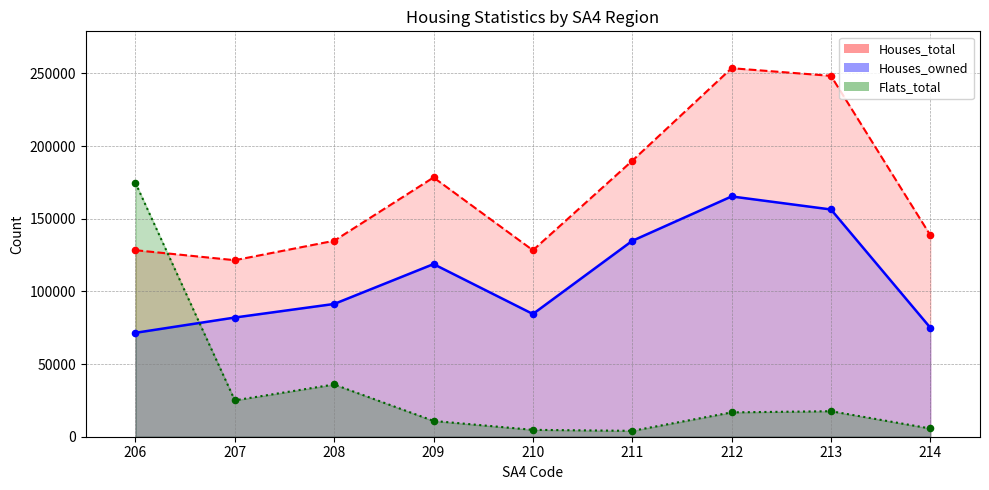

Is the value of Flats_total at 213 greater than the value of Houses_owned at 208?

No